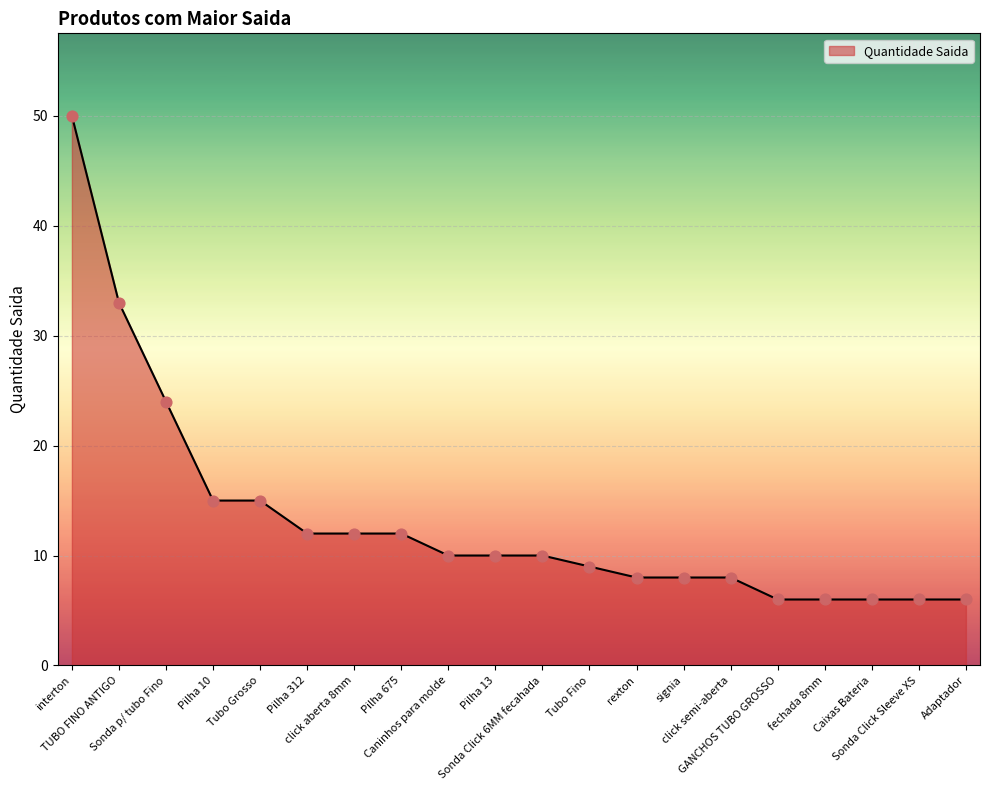

Between TUBO FINO ANTIGO and Caixas Bateria, which is larger?

TUBO FINO ANTIGO